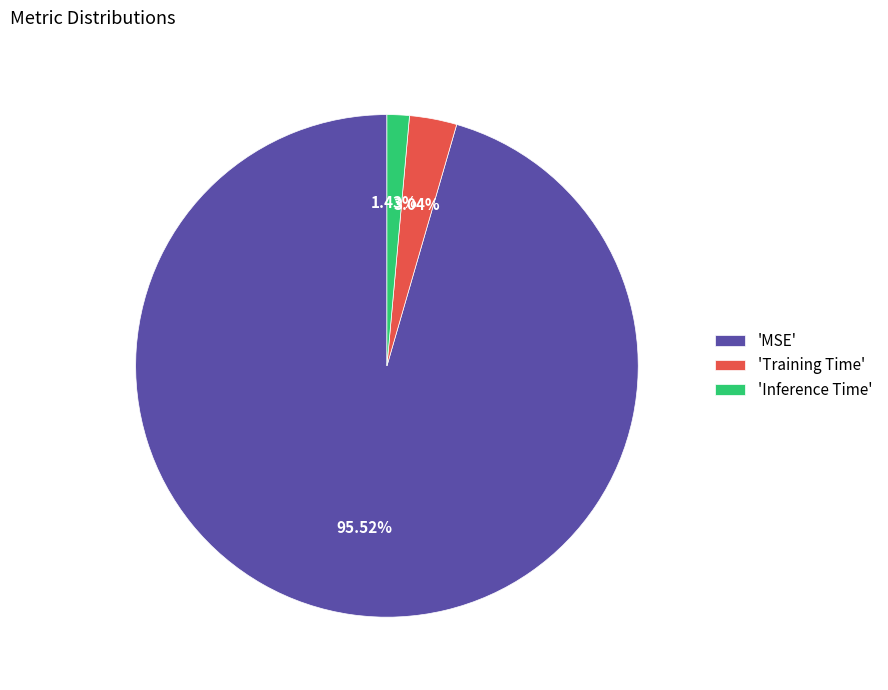

Is there any slice that represents more than half of the pie?

Yes